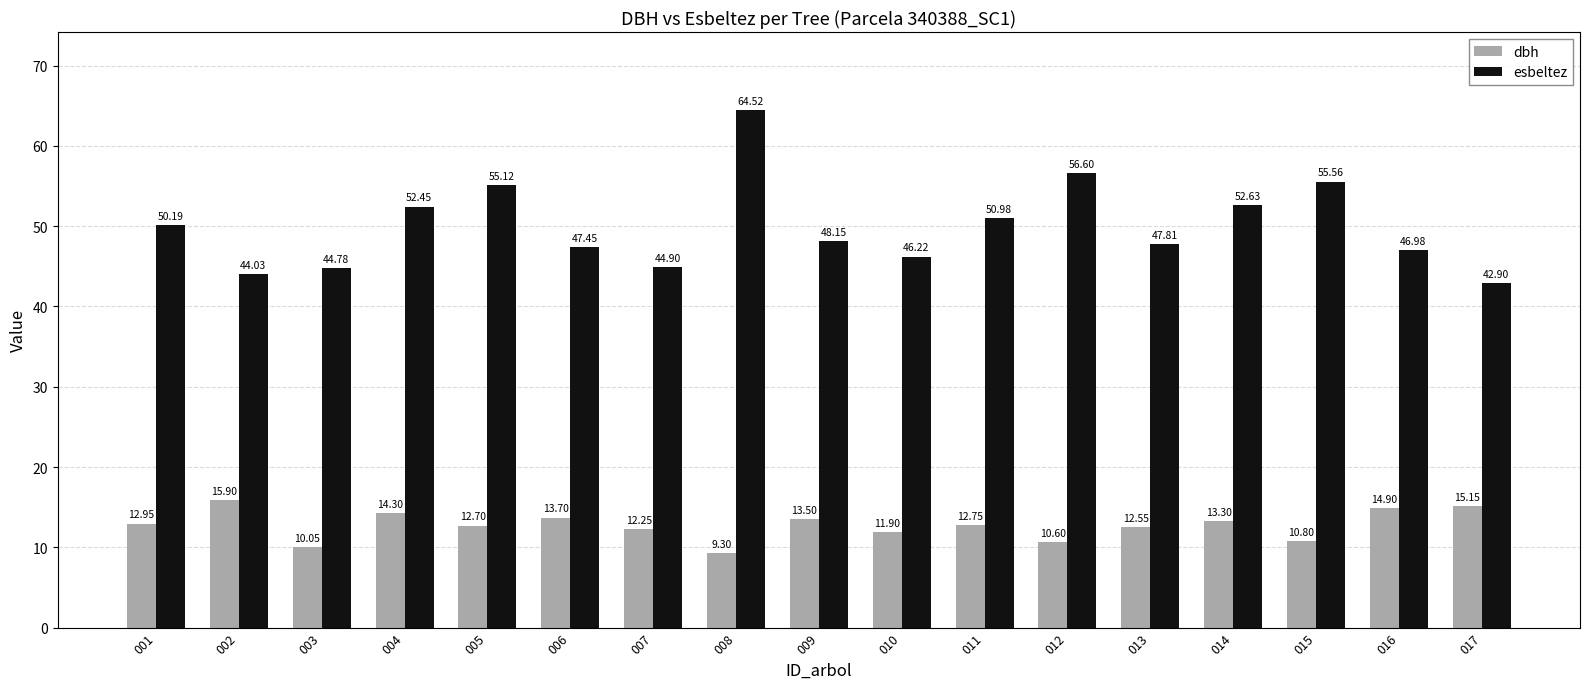

Is it true that esbeltez equals 95.5 at 012?

False